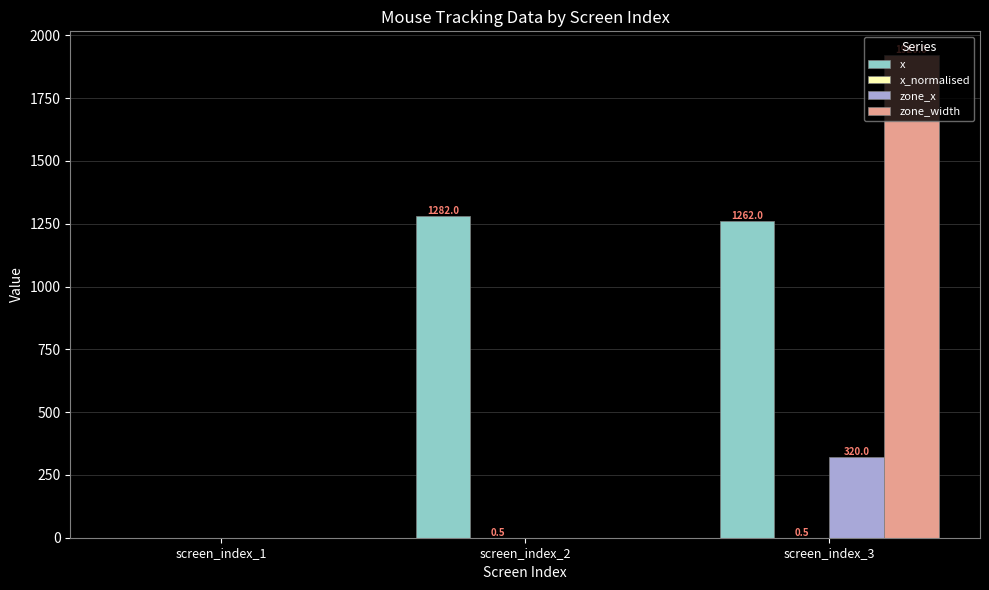

Between screen_index_2 and screen_index_3, which series saw the biggest shift?

zone_width